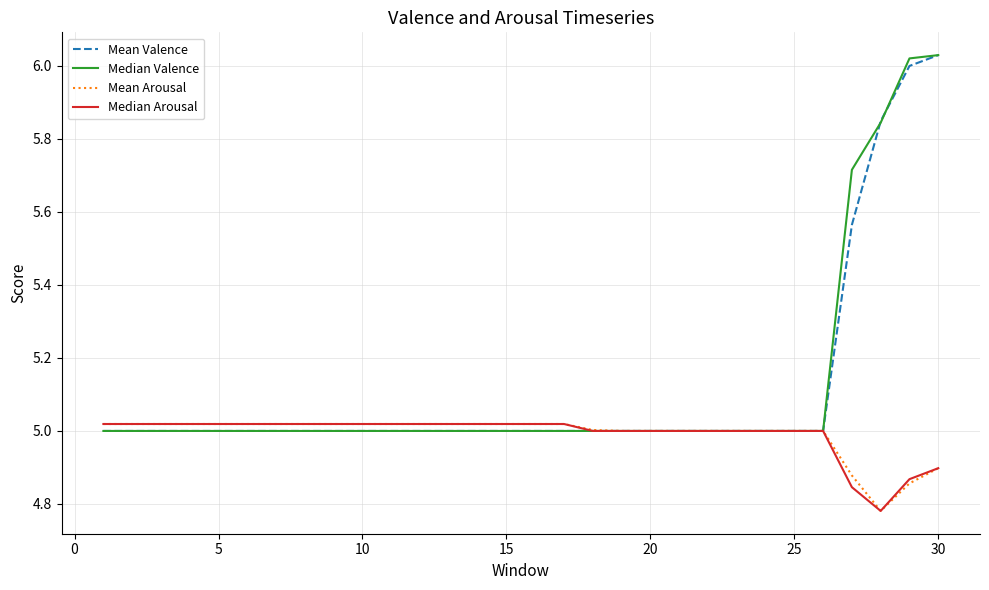

What are all the series names shown in the legend?

Mean Valence, Median Valence, Mean Arousal, Median Arousal